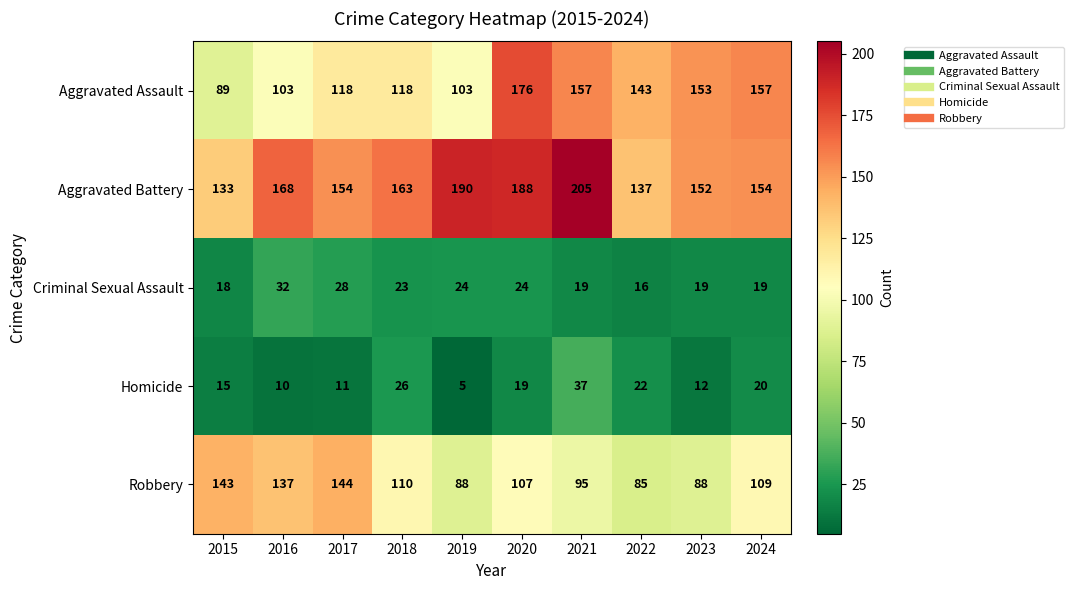

Which series has the largest range (max minus min)?

Aggravated Assault